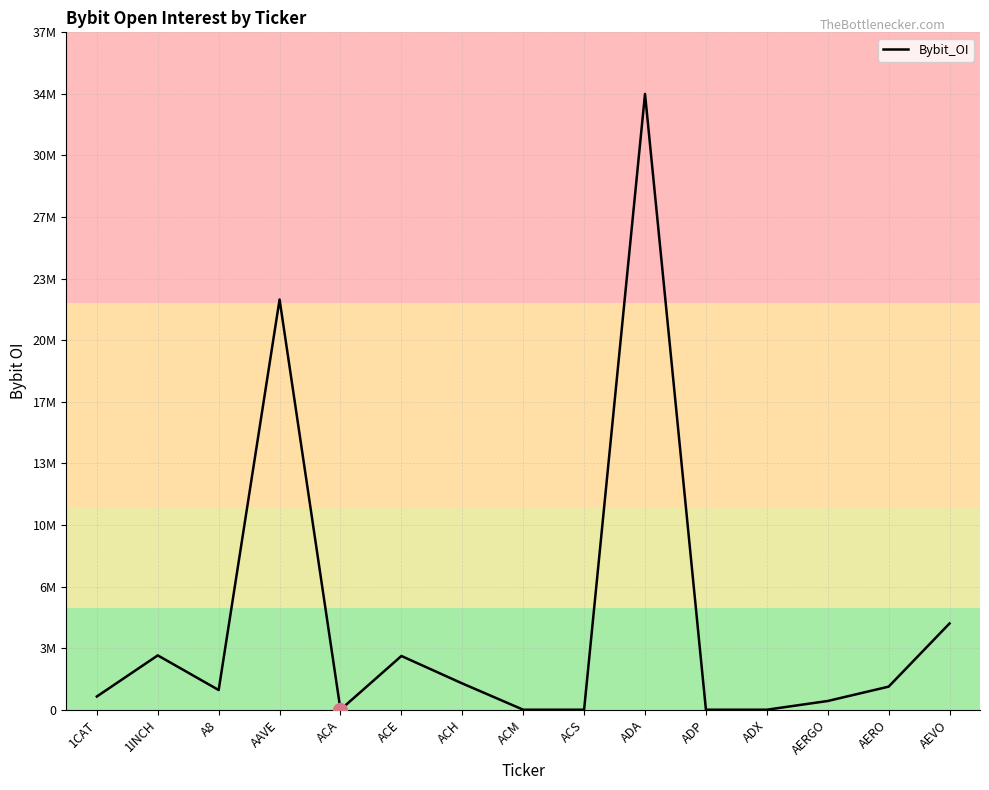

The value at ACE is 2973852. True or false?

True